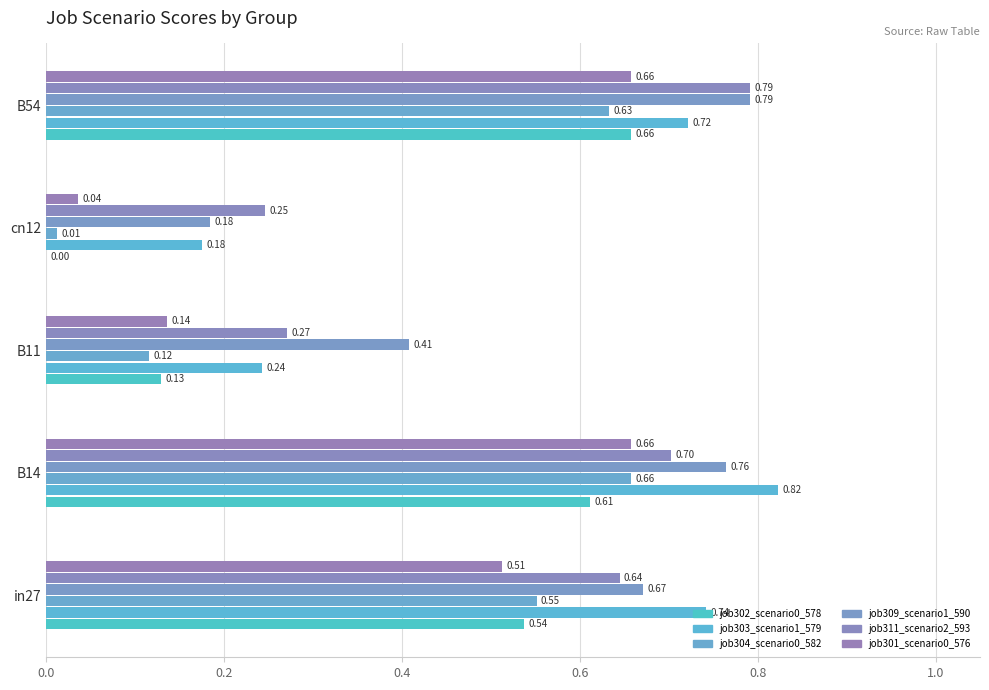

How many categories are shown in the chart?

5